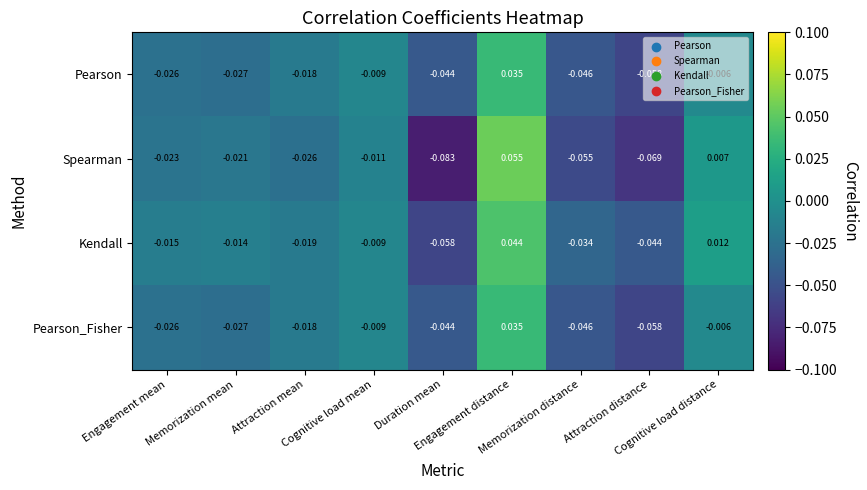

Which series has the largest total across all categories?

Kendall